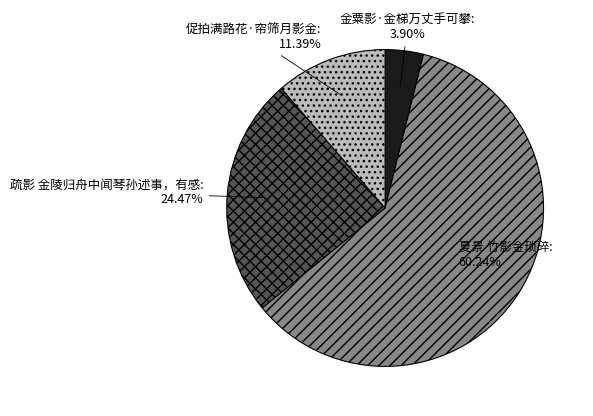

Does 夏景 竹影金琐碎 represent more than half of the total?

Yes